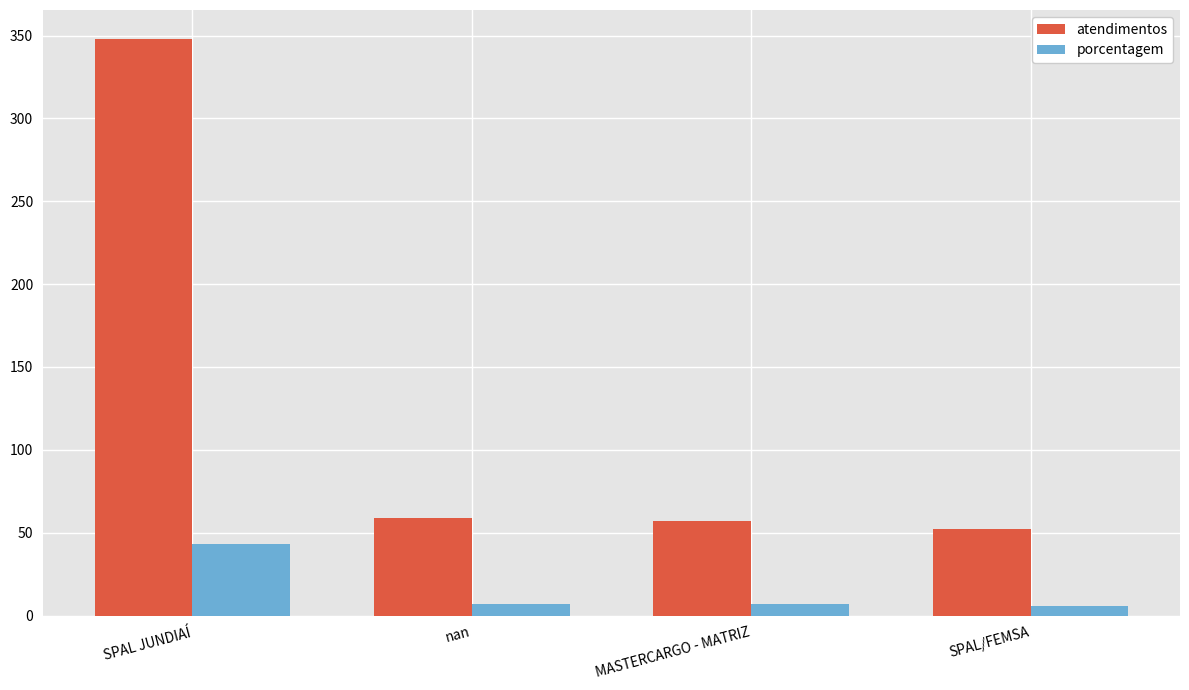

List the series in order of their peak value, lowest first.

porcentagem, atendimentos